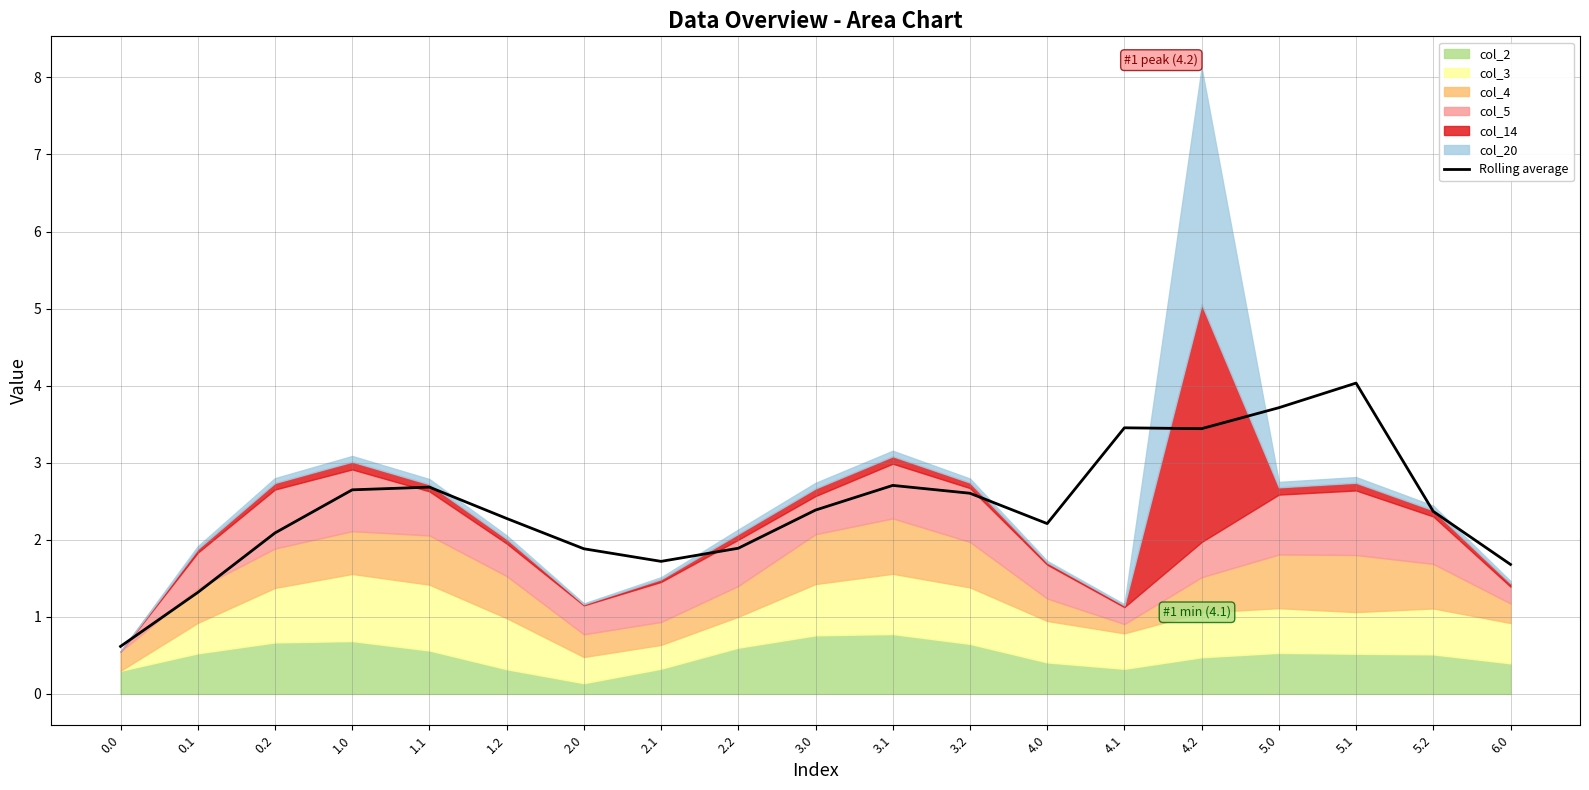

Reading right to left, what are all the values shown in this chart?

1.7	2.4	4.0	3.7	3.4	3.5	2.2	2.6	2.7	2.4	1.9	1.7	1.9	2.3	2.7	2.6	2.1	1.3	0.6